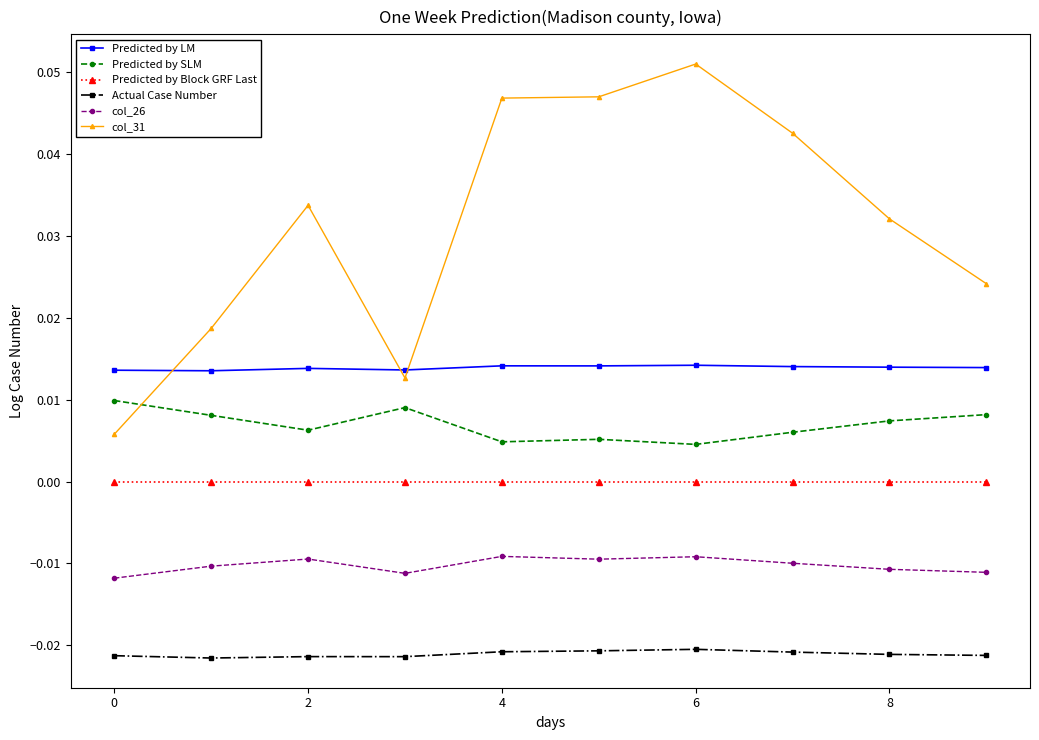

True or false: col_26 has more than 0 interior local peaks.

True